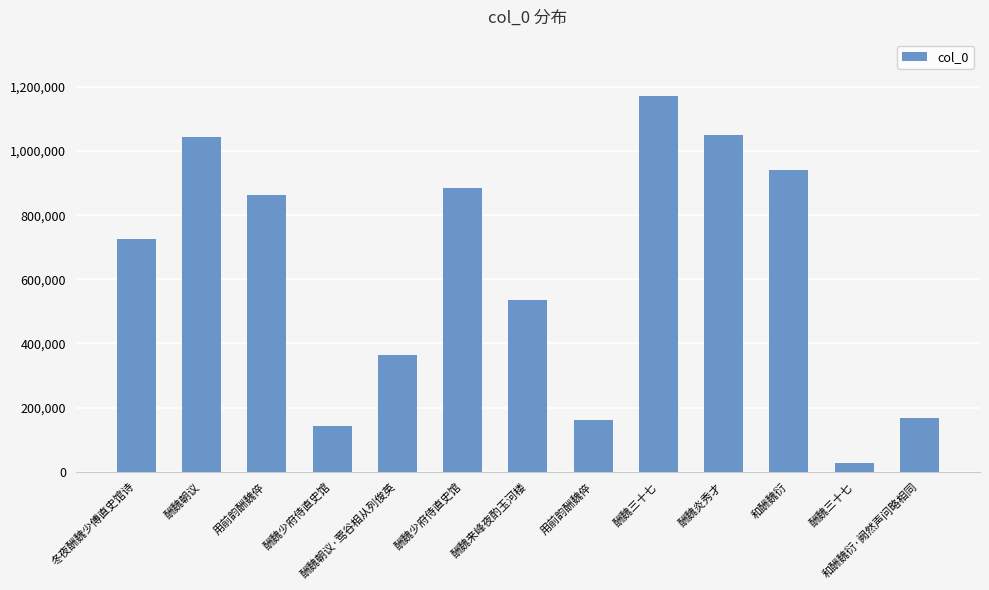

What is the change in value from 酬魏朝议·莺谷相从列俊英 to 酬魏炎秀才?

+685986